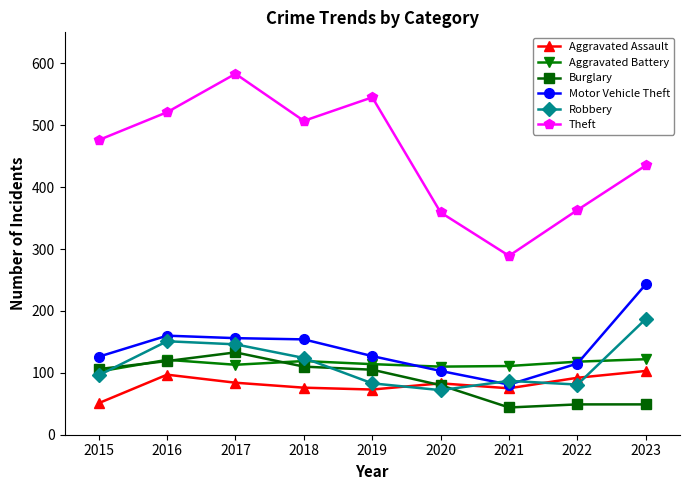

How many series are shown in this chart?

6